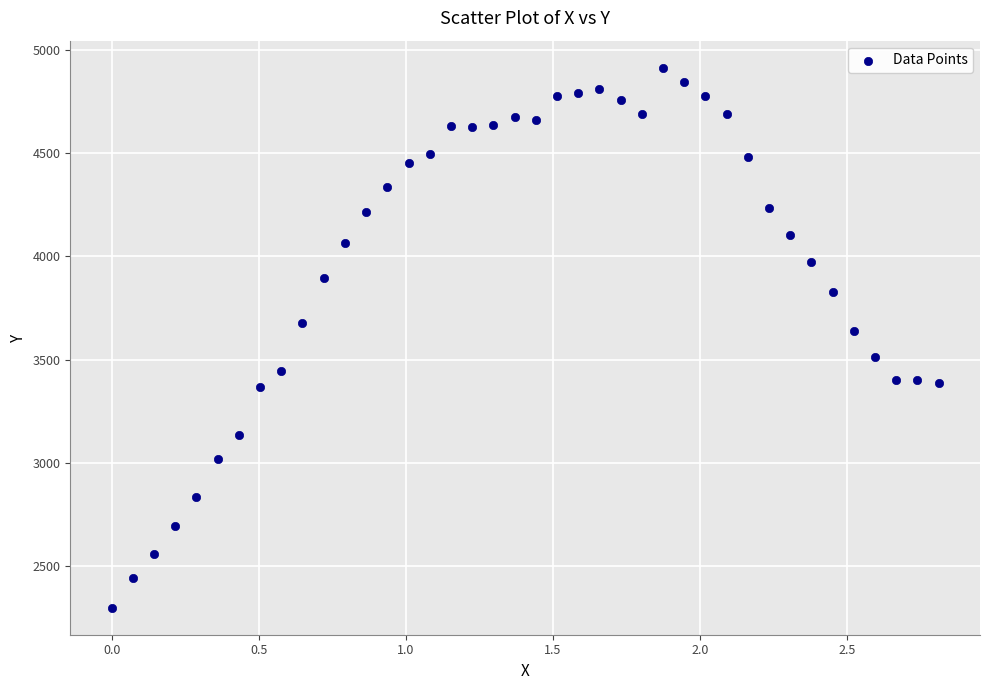

What Y value in the scatter plot is closest to 3605?

3636.0